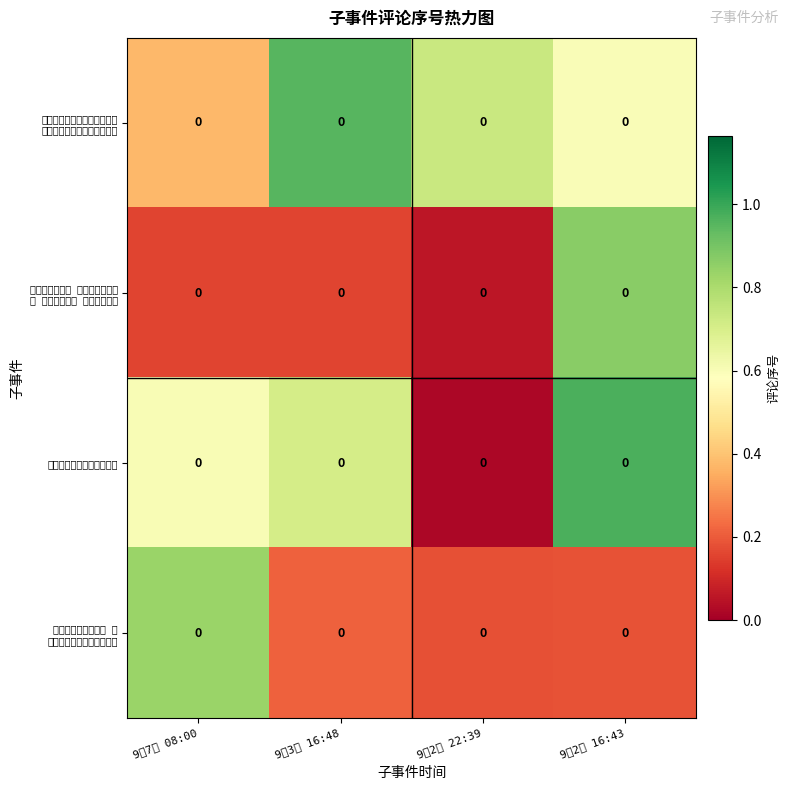

How many categories are shown in the chart?

4